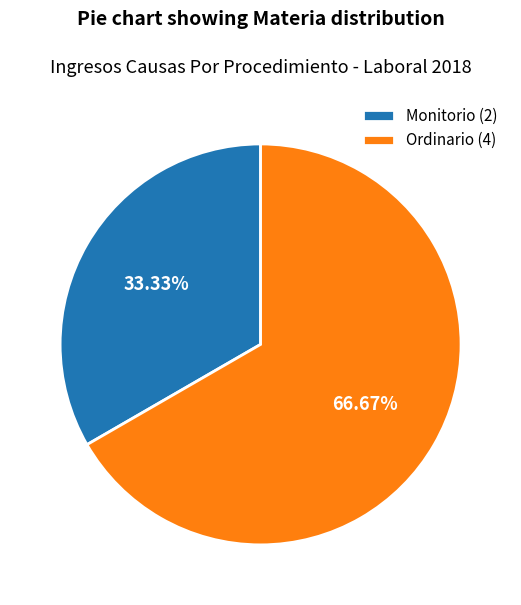

Is the sum of Monitorio and Ordinario greater than half?

Yes